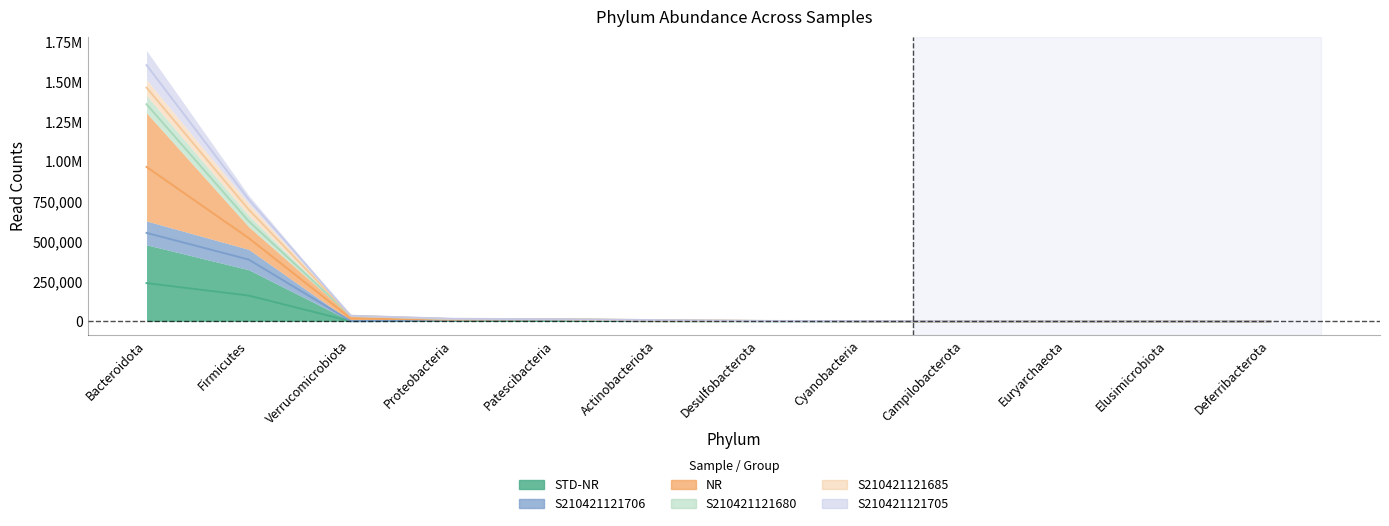

Count the number of categories in the chart.

12